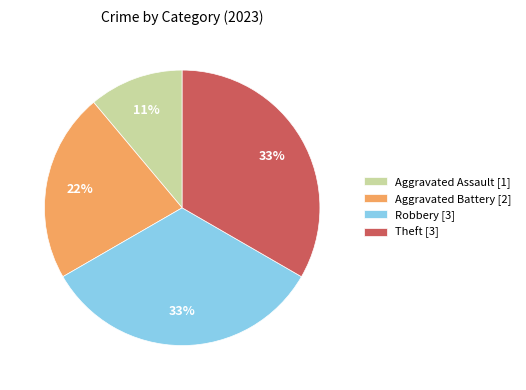

To the nearest percent, what is the difference between the Aggravated Assault [1] and Robbery [3] slice percentages?

22%